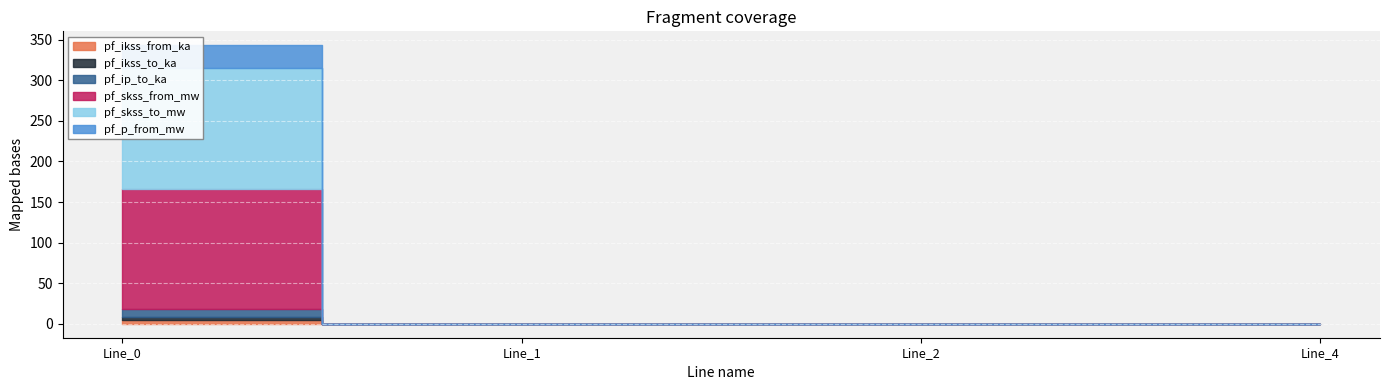

The value of pf_skss_to_mw at Line_0 is 148.4. True or false?

True